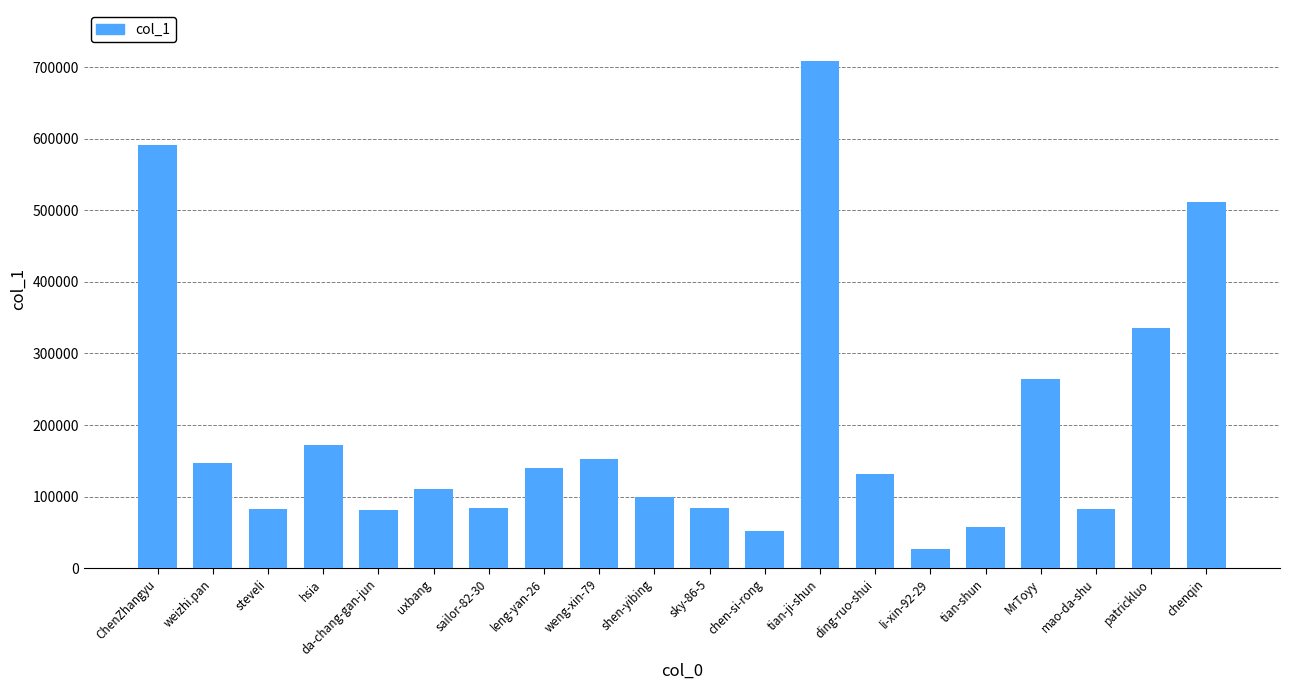

The value at tian-shun is 33084. True or false?

False